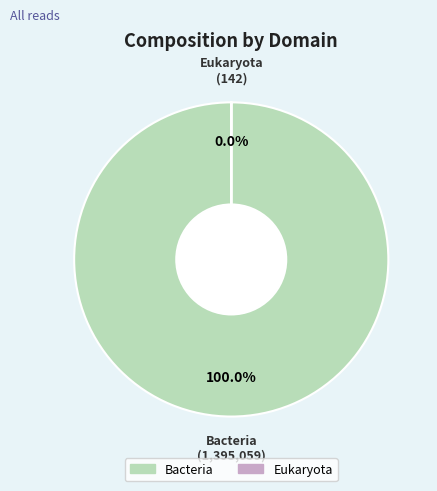

What is the majority slice?

Bacteria